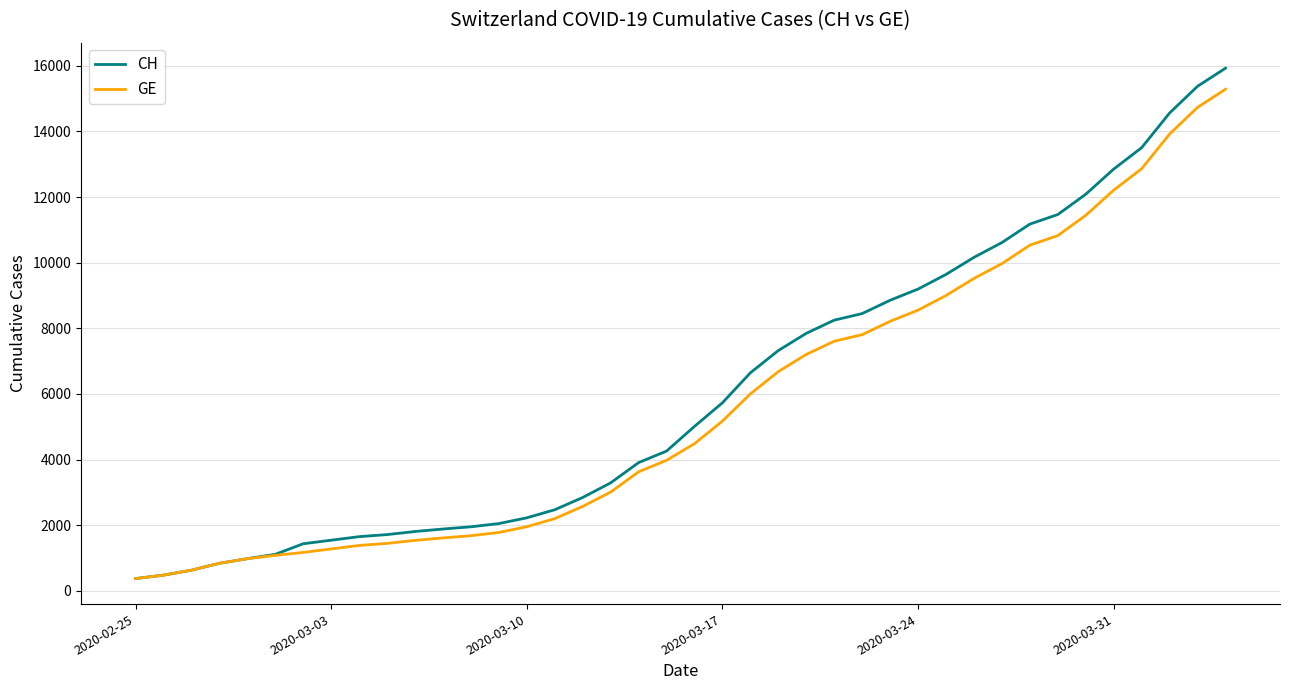

How many distinct data groups are displayed?

2